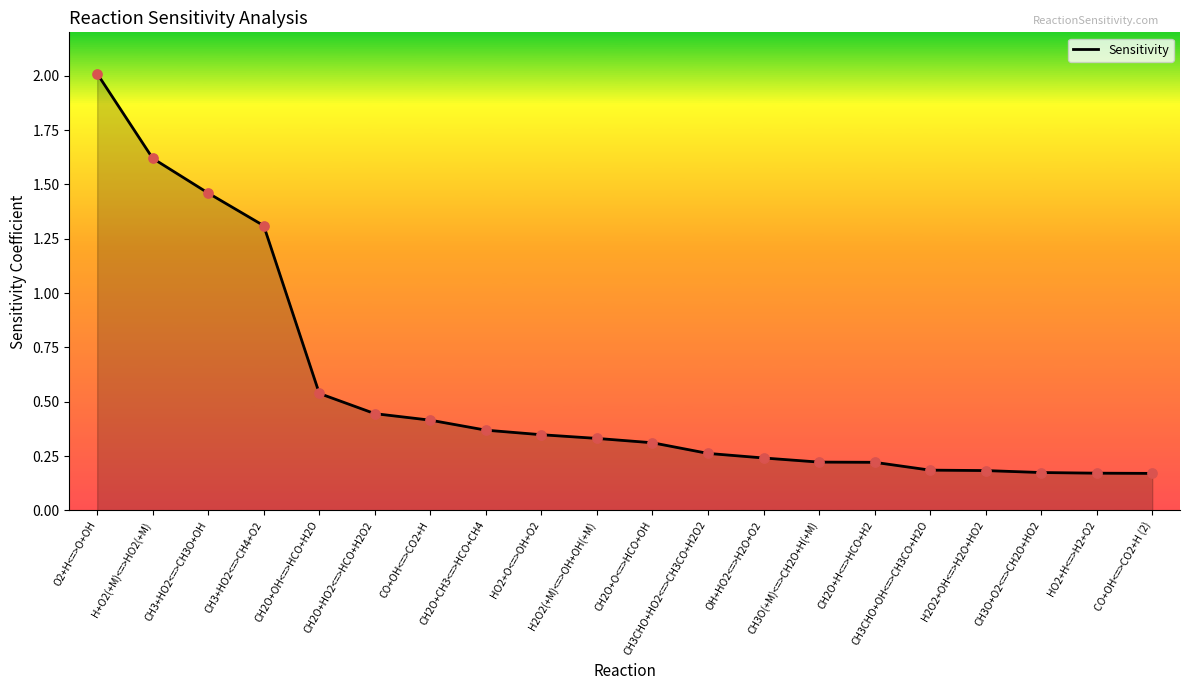

Between CH3O+O2<=>CH2O+HO2 and H2O2(+M)<=>OH+OH(+M), which is larger?

H2O2(+M)<=>OH+OH(+M)